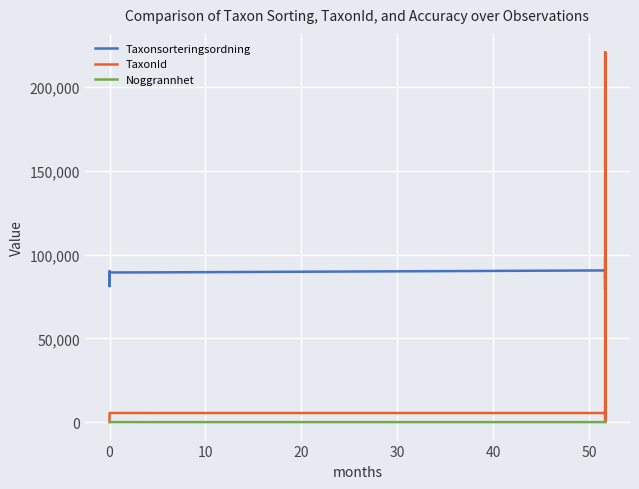

How many lines are shown in the chart?

3